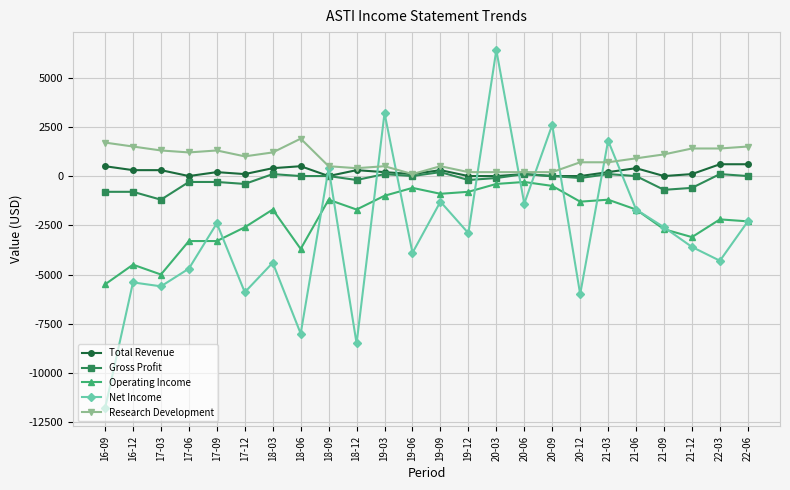

List the series in order of their peak value, highest first.

Net Income, Research Development, Total Revenue, Gross Profit, Operating Income